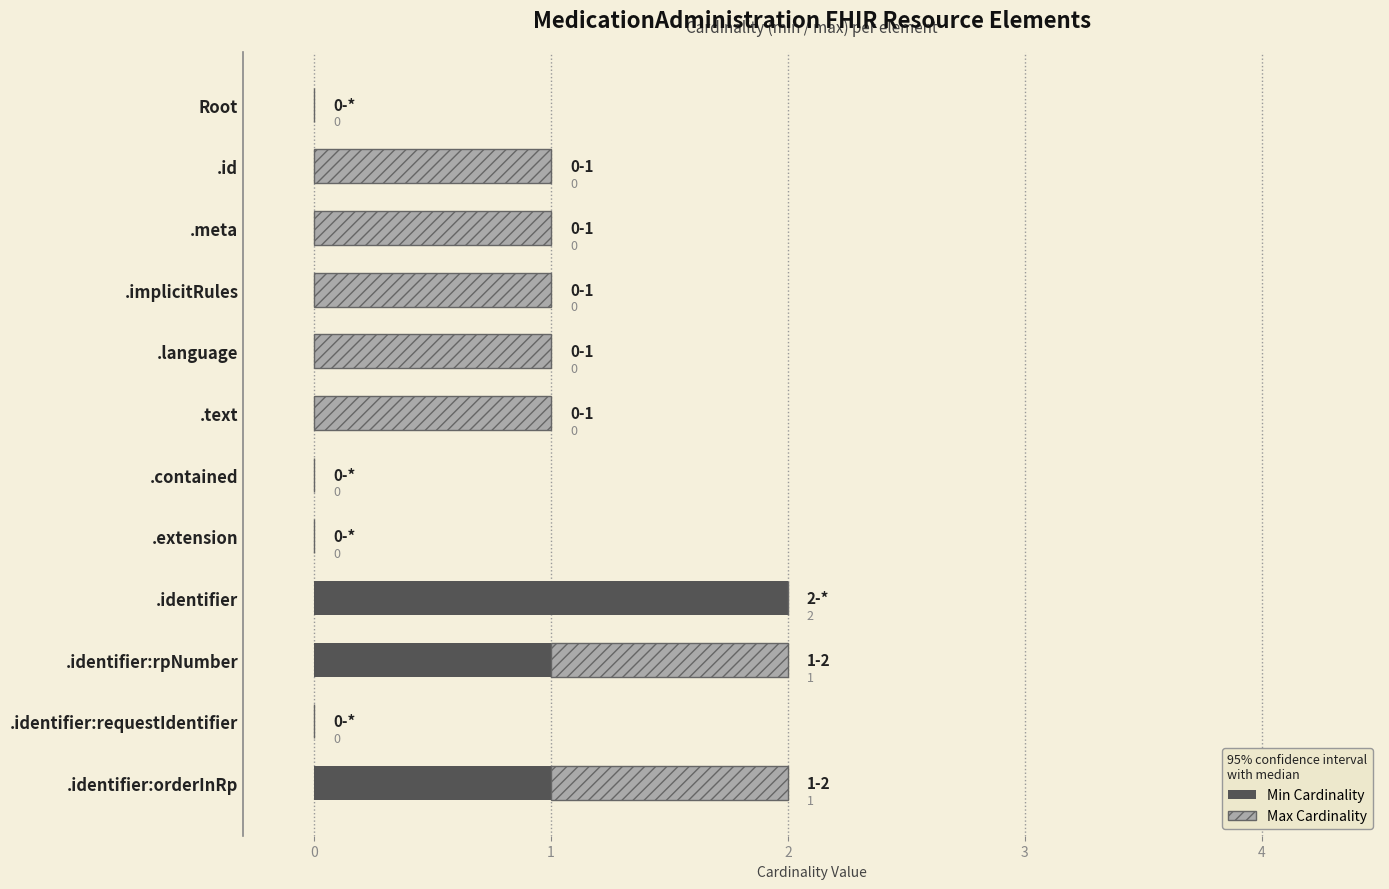

What is the sum of all Min Cardinality values?

4